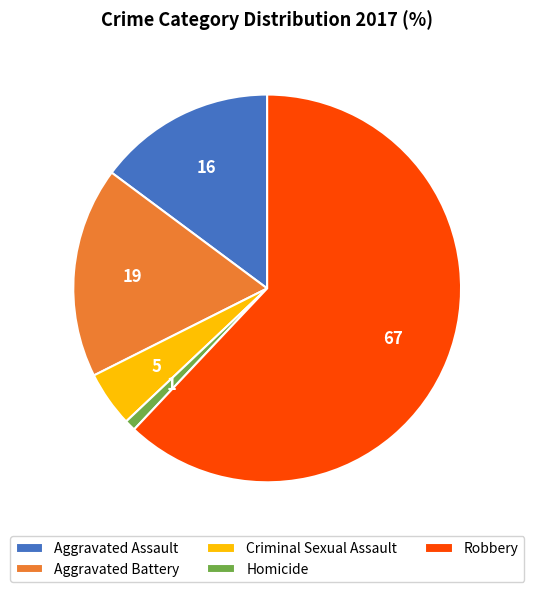

Which category accounts for the majority?

Robbery